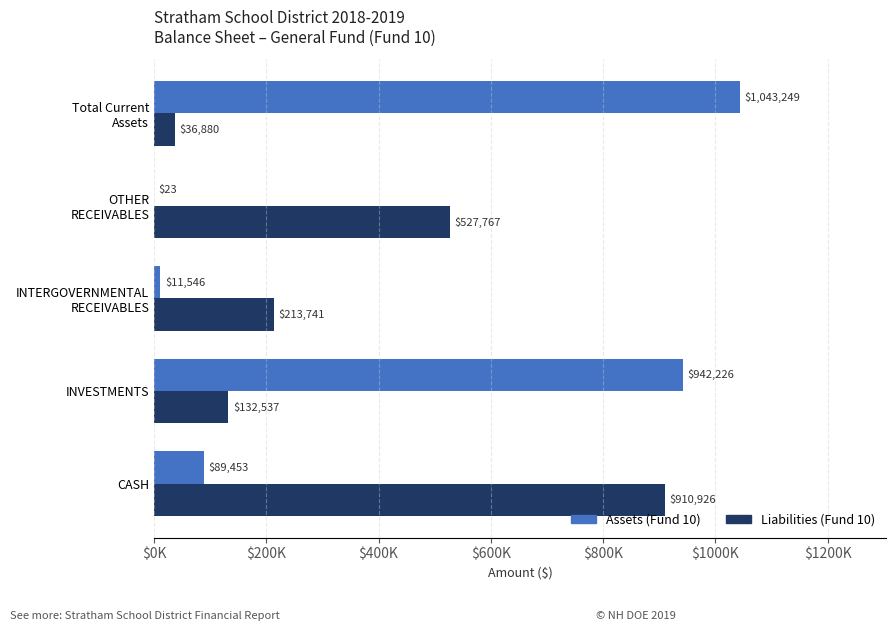

What is the highest value of the Assets (Fund 10) series?

1043248.6